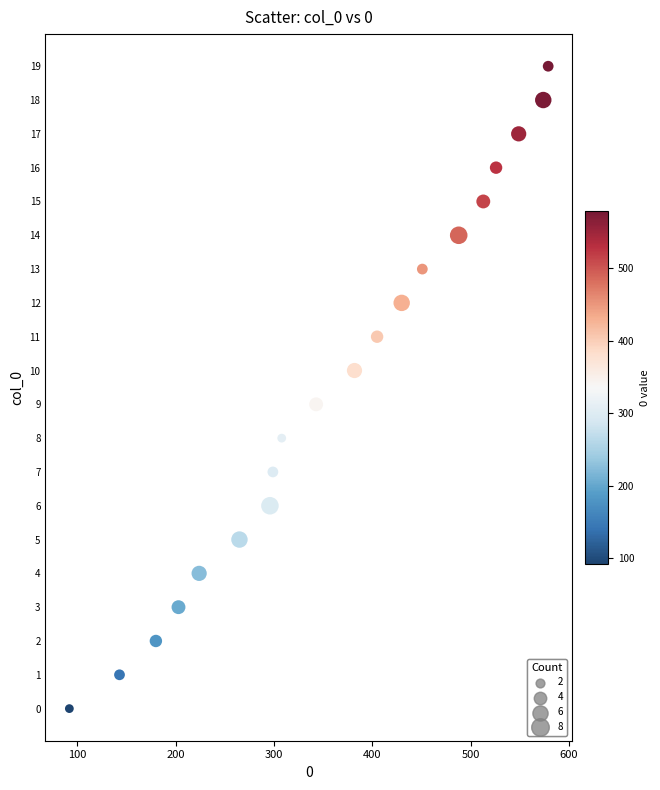

What is the range of Y values (max minus min)?

19